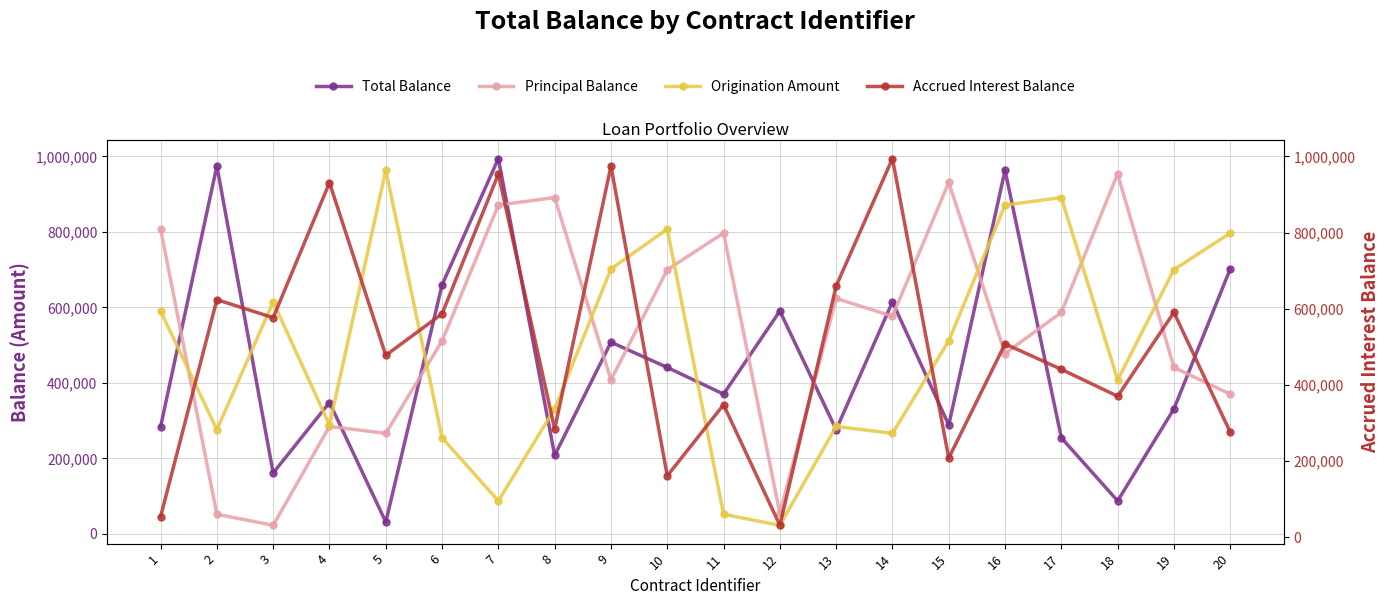

What is the minimum value for Accrued Interest Balance?

31457